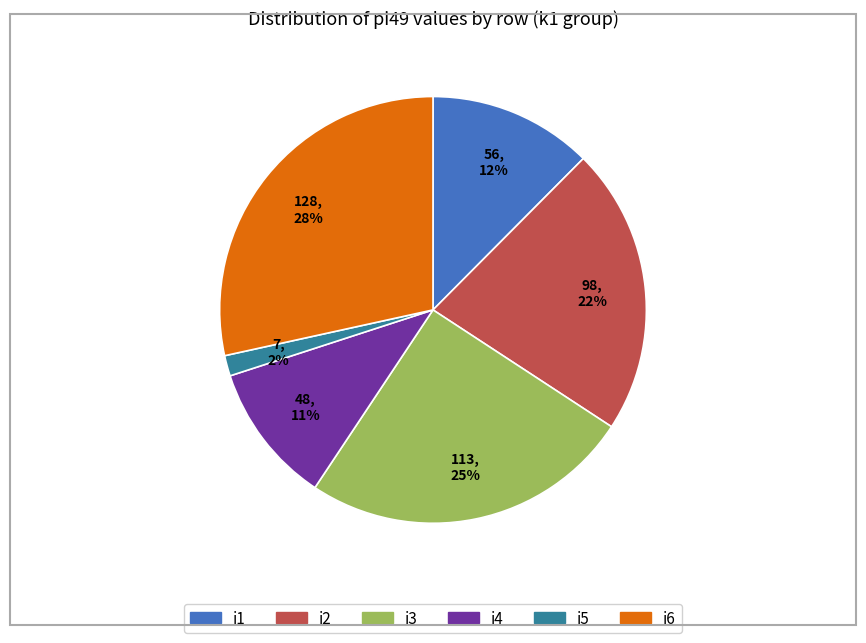

Between i4 and i2, which is larger?

i2